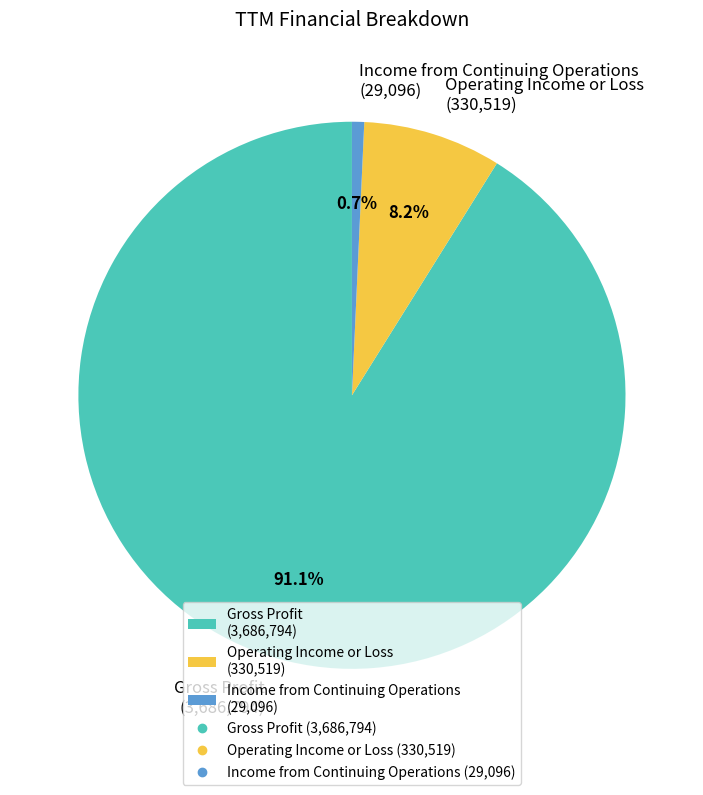

Which category has the smallest portion of the pie?

Income from Continuing Operations